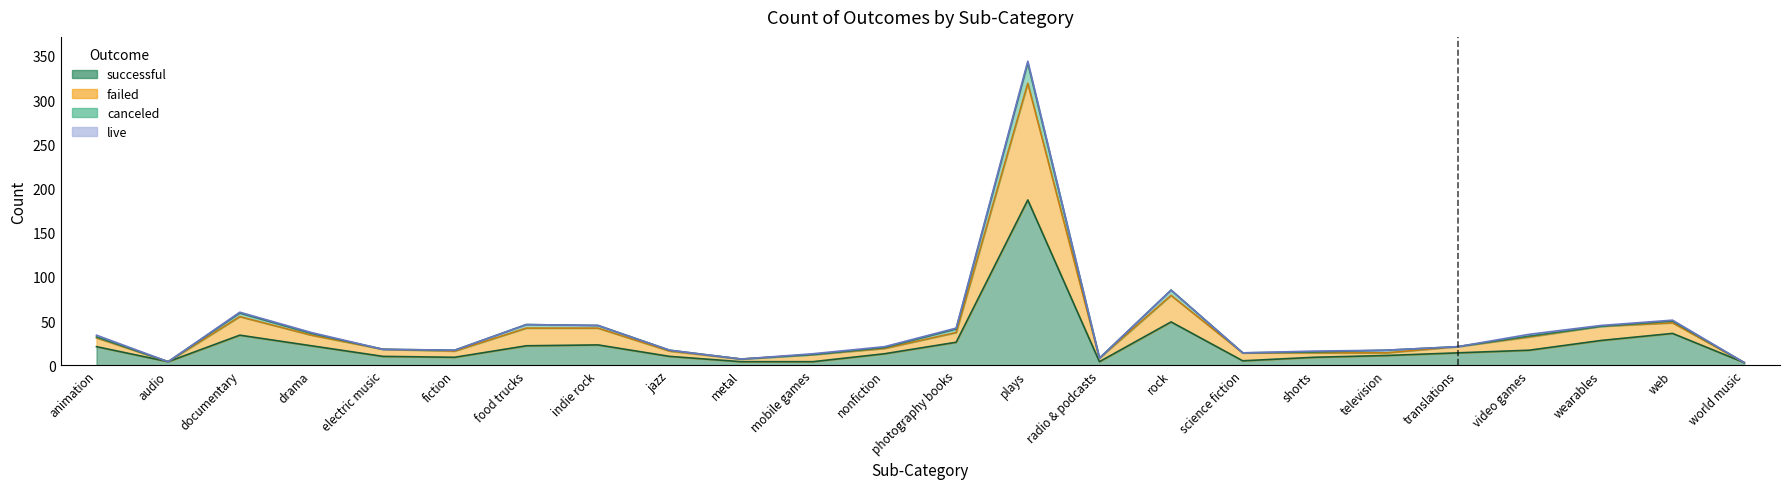

At how many categories does at least one series exceed 179?

1